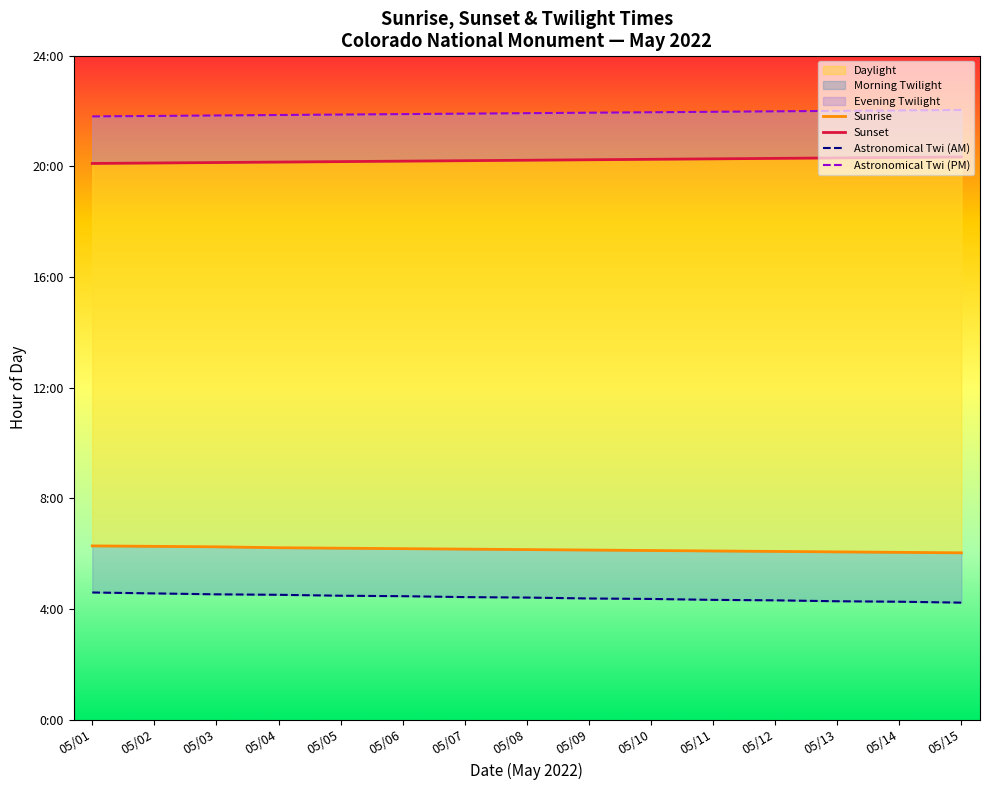

Does the chart have visible grid lines?

No